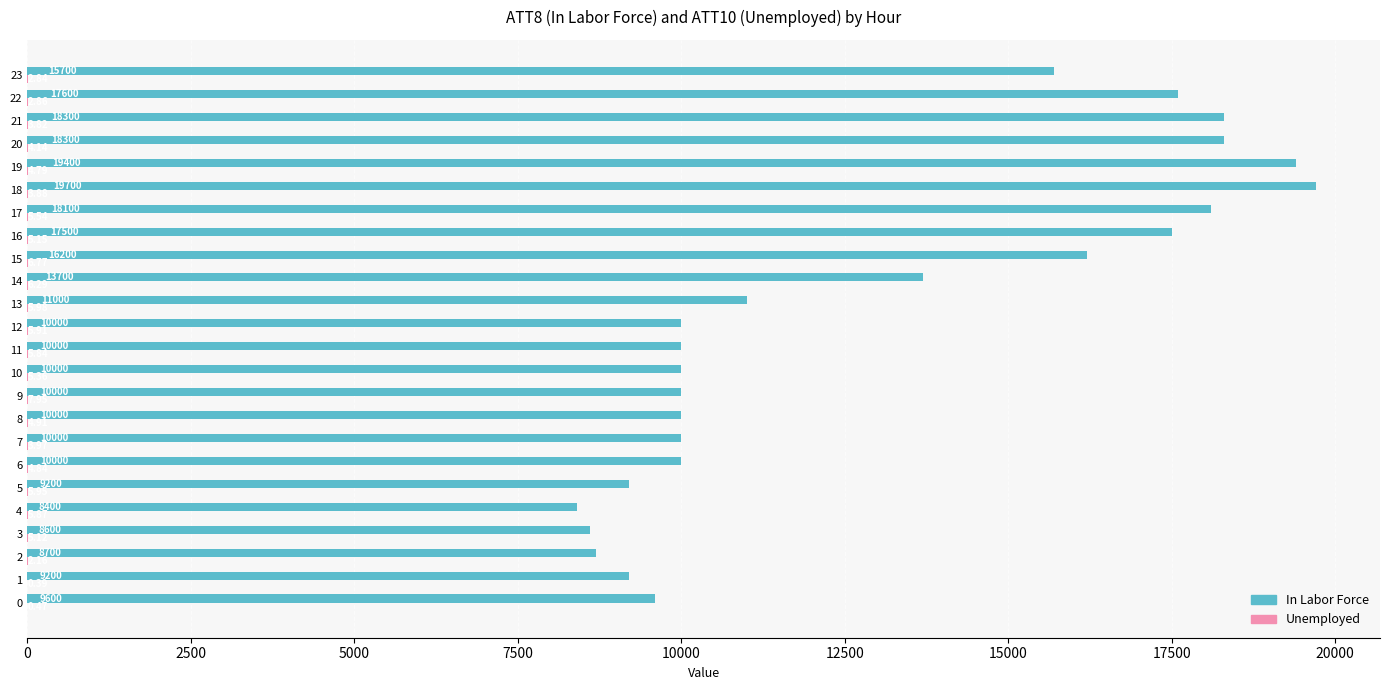

Which series has the largest total across all categories?

In Labor Force